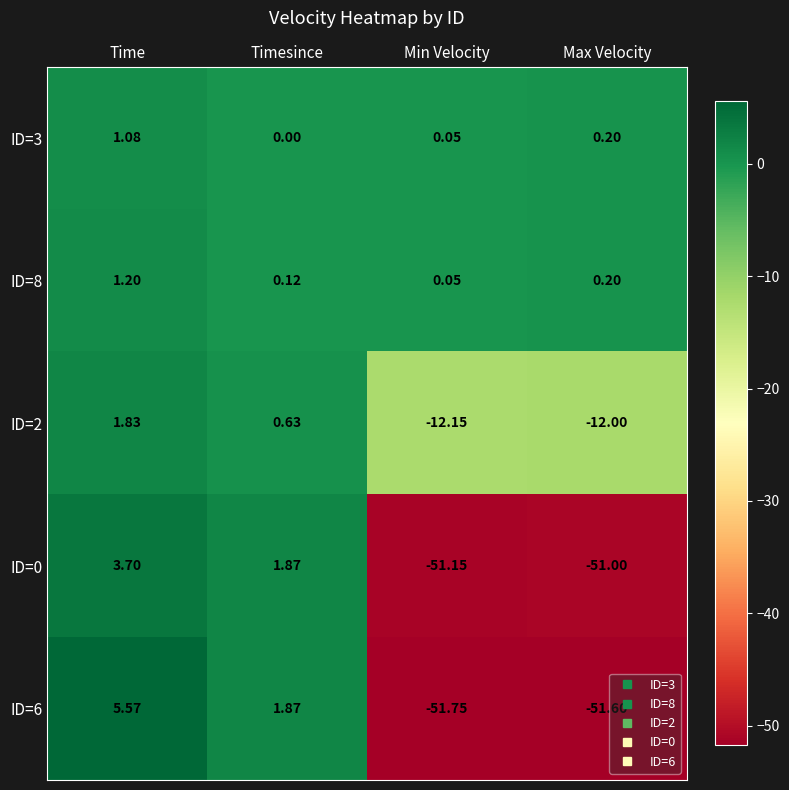

At which label does ID=2 first exceed 0?

Time